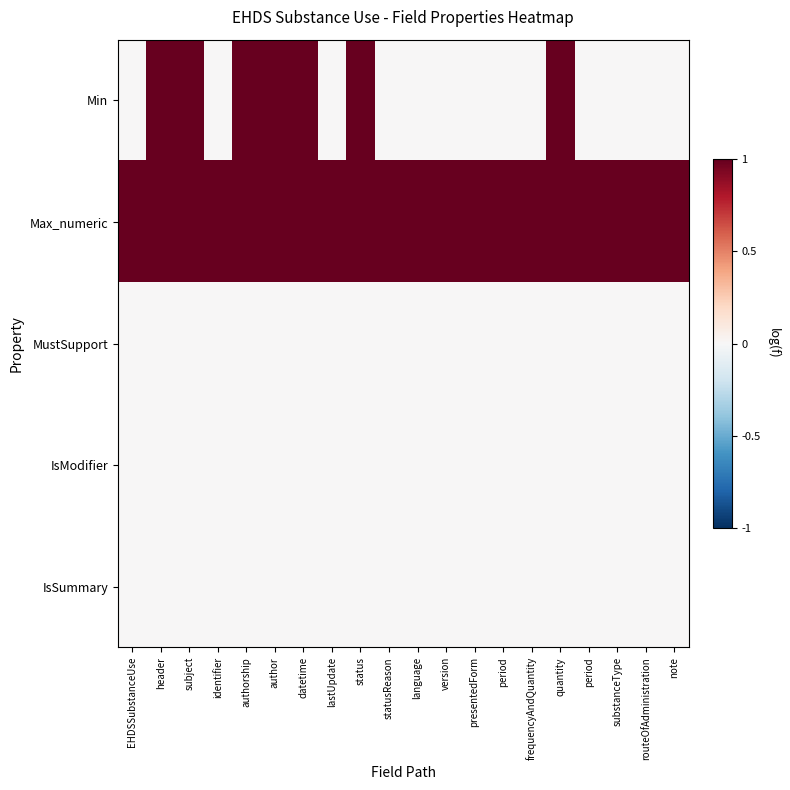

At which category does the chart reach its minimum across all series?

EHDSSubstanceUse